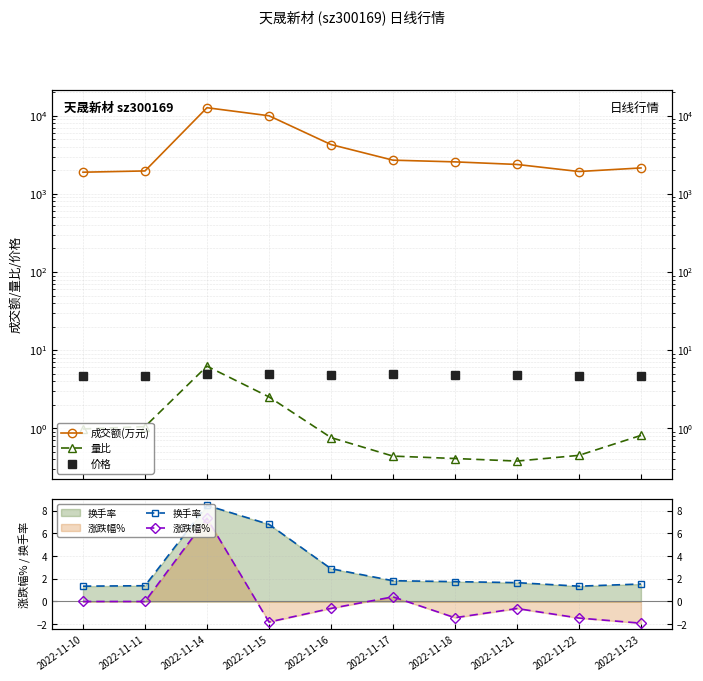

What is the sum of the 涨跌幅% values at 2022-11-21 and 2022-11-22?

-2.1